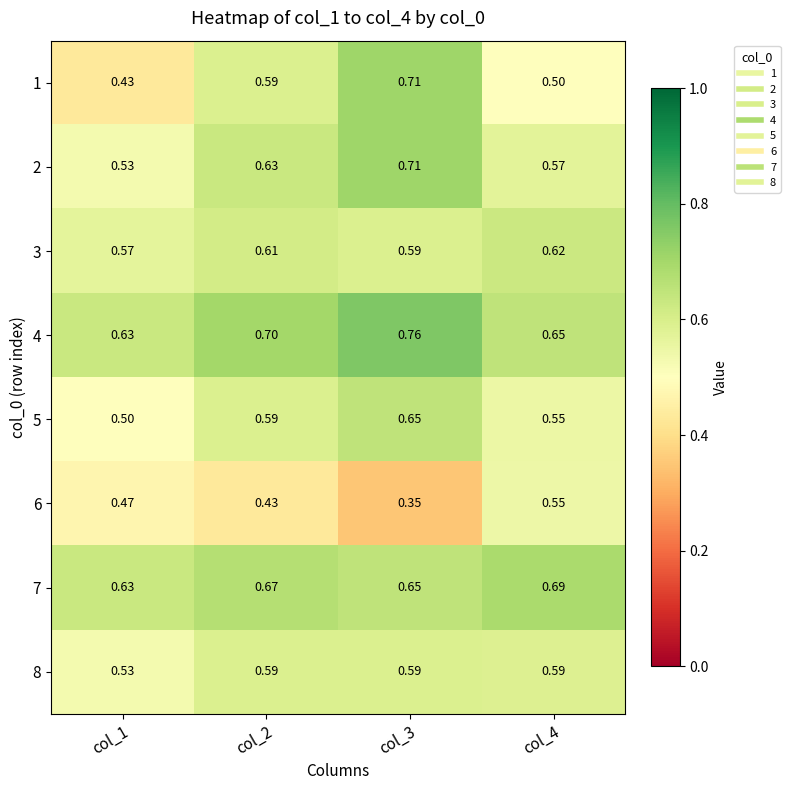

Is the value of 3 at col_3 greater than the value of 4 at col_4?

No